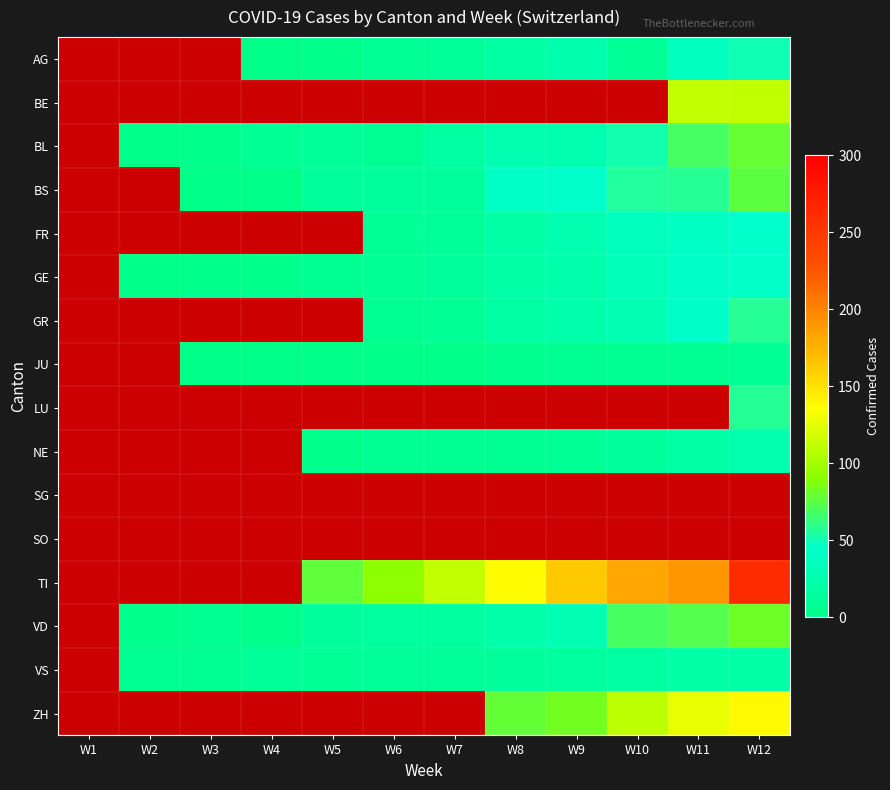

The BL series shows 48.1 at W9. True or false?

False